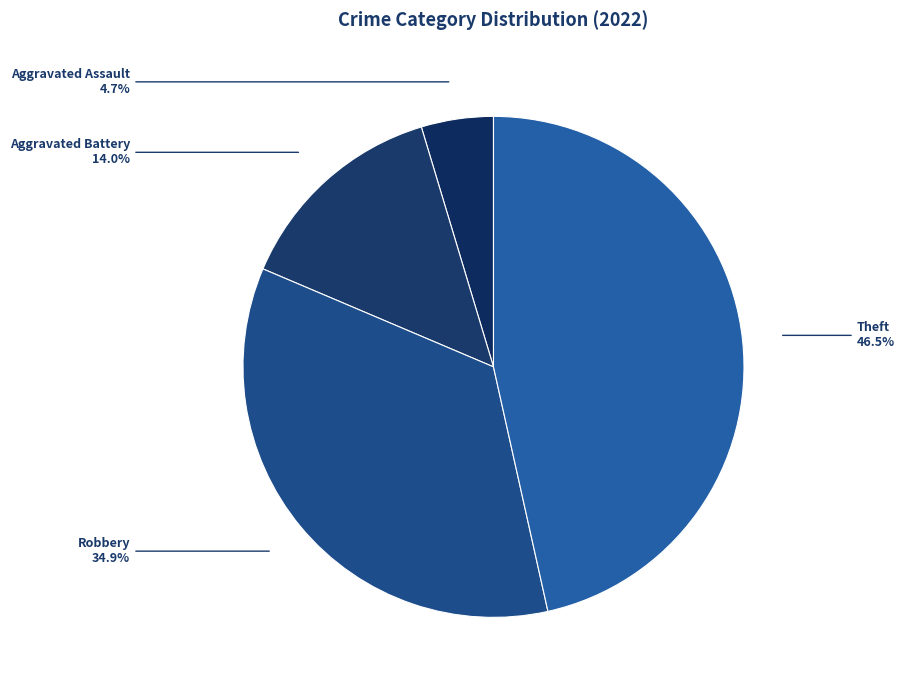

To the nearest percent, what is the average slice percentage?

25%